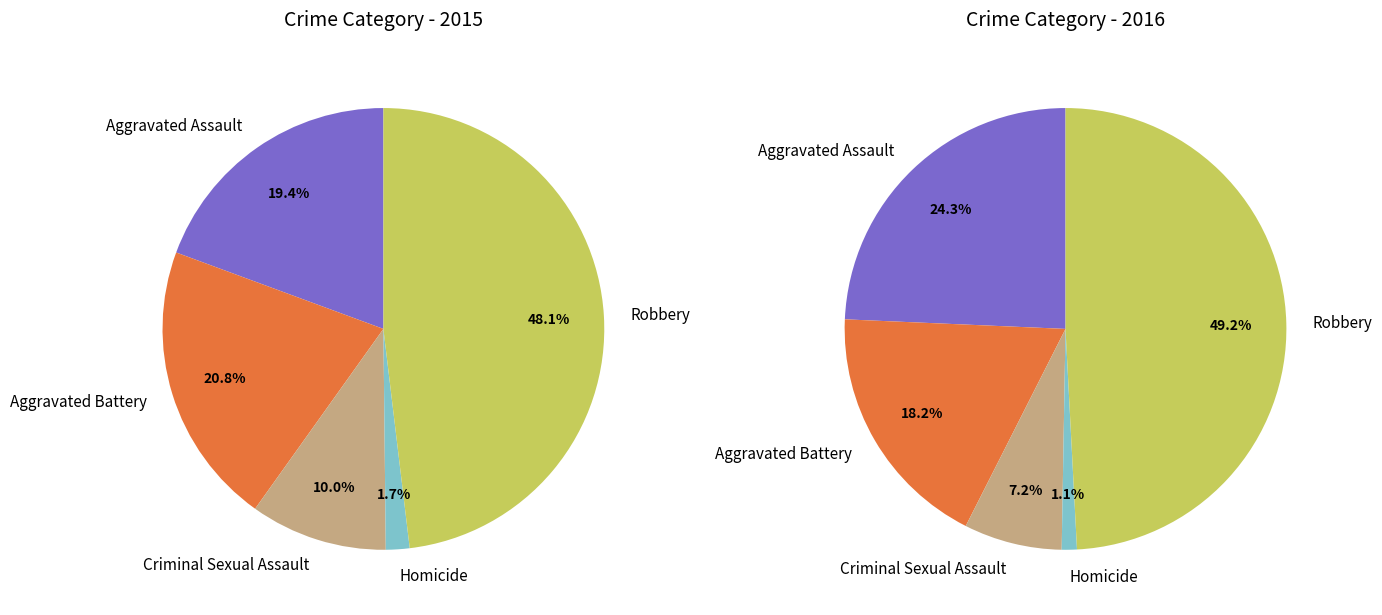

To the nearest percent, what percentage of the pie is Aggravated Assault?

24%